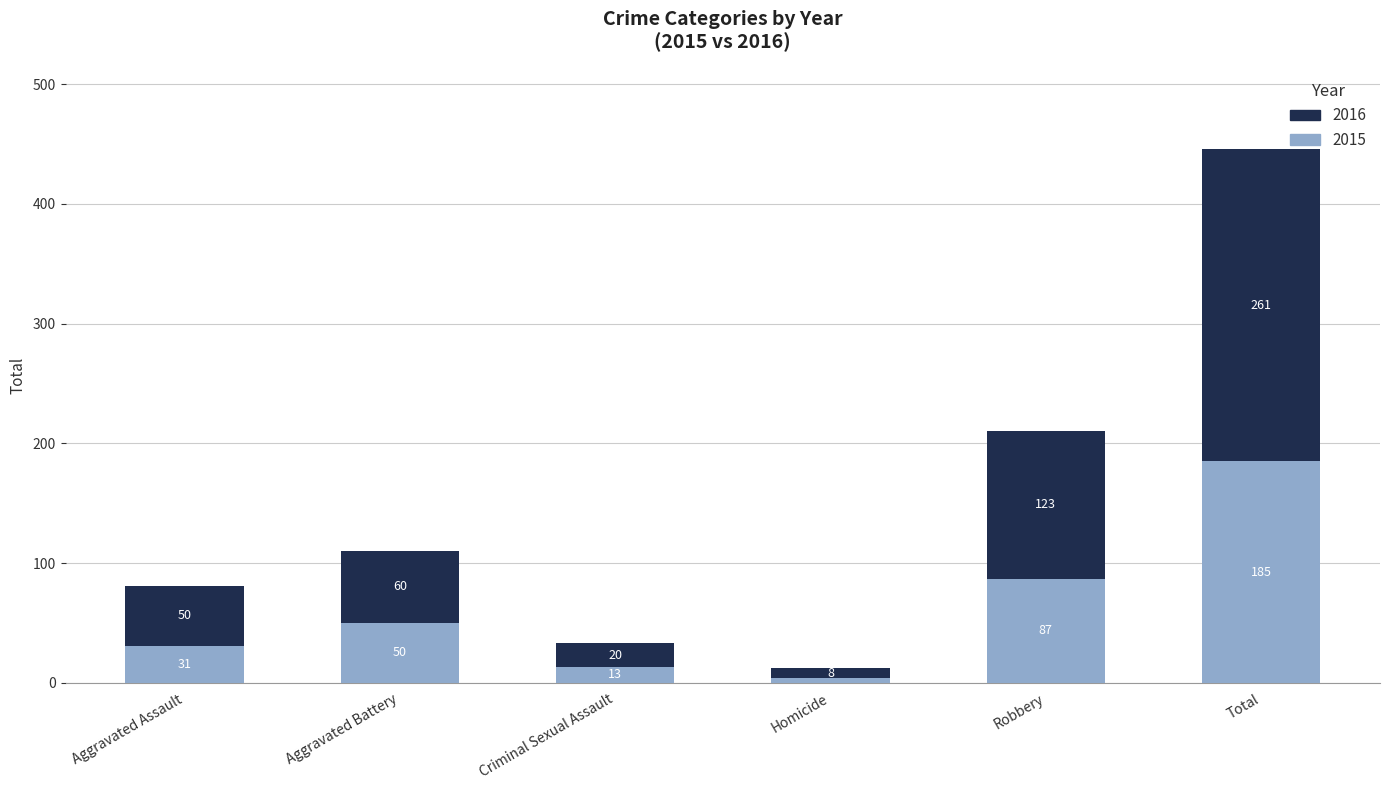

At which label does 2015 reach its minimum?

Homicide